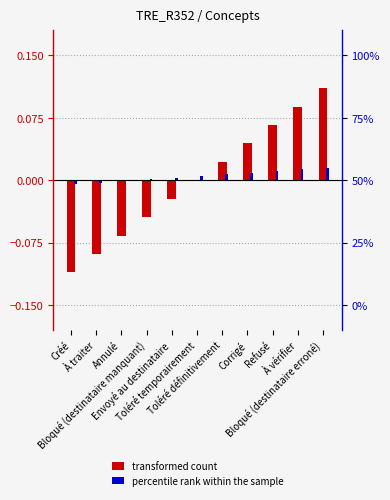

What is the difference between the maximum and minimum values in the transformed count series?

0.2